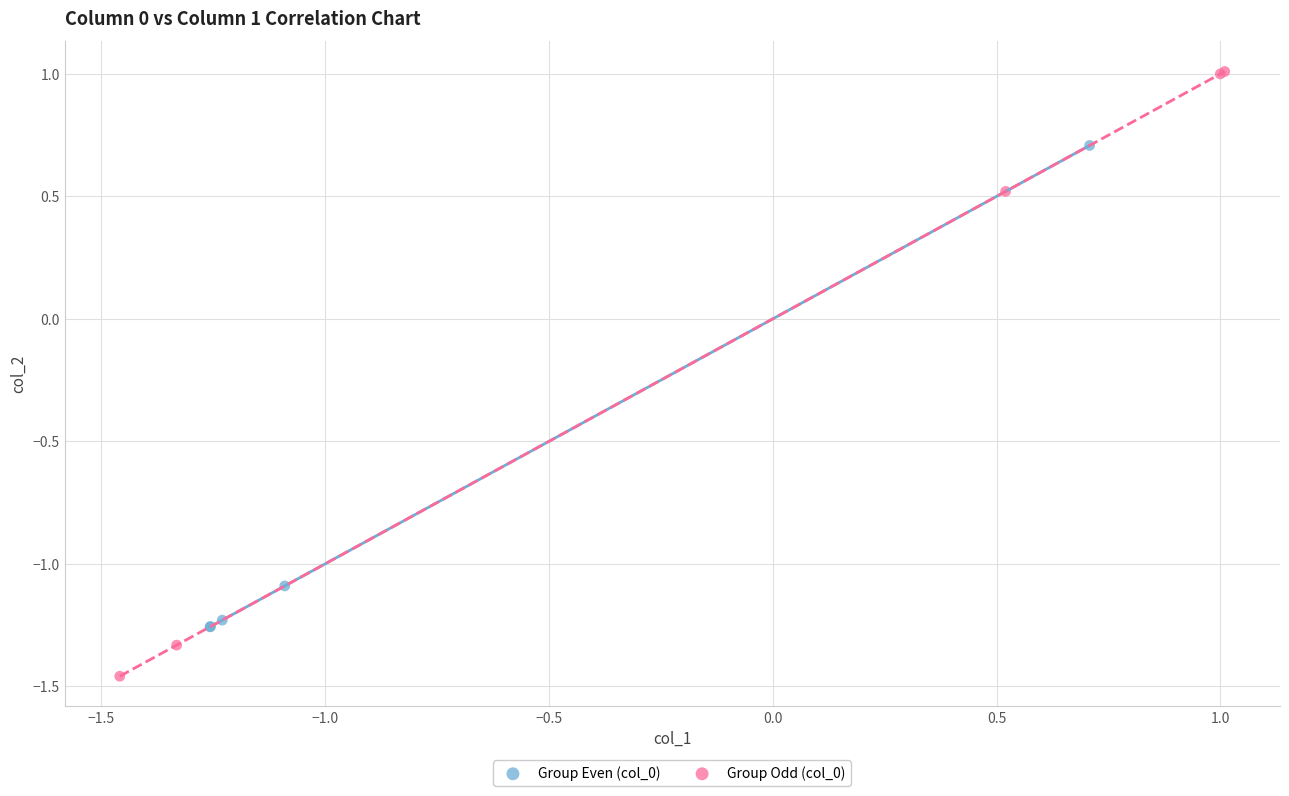

Which series has the widest spread of Y values?

Group Odd (col_0)